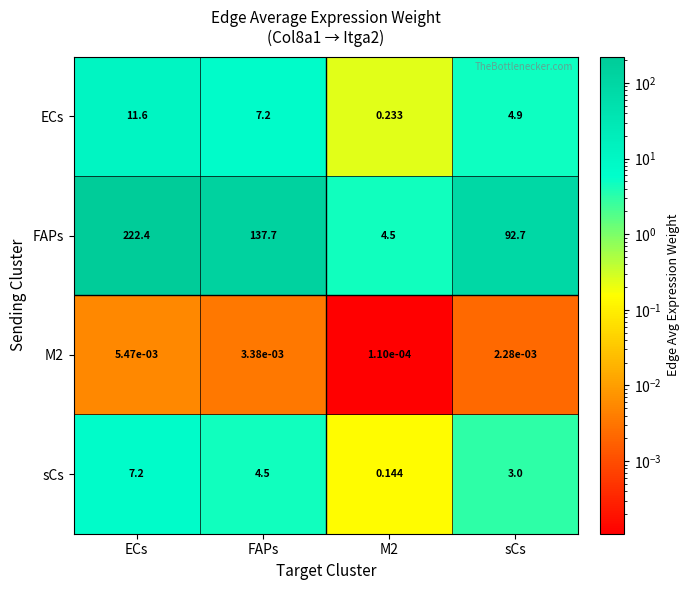

Where does the FAPs series first go above 137?

ECs